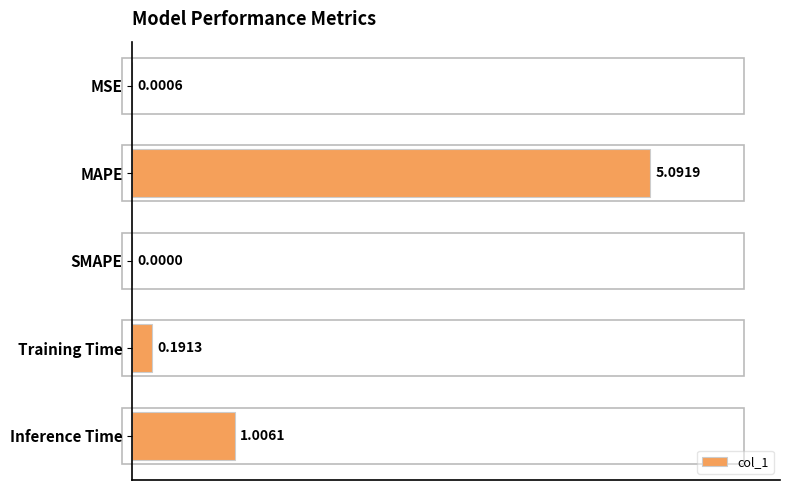

What is the sum of all values?

6.3